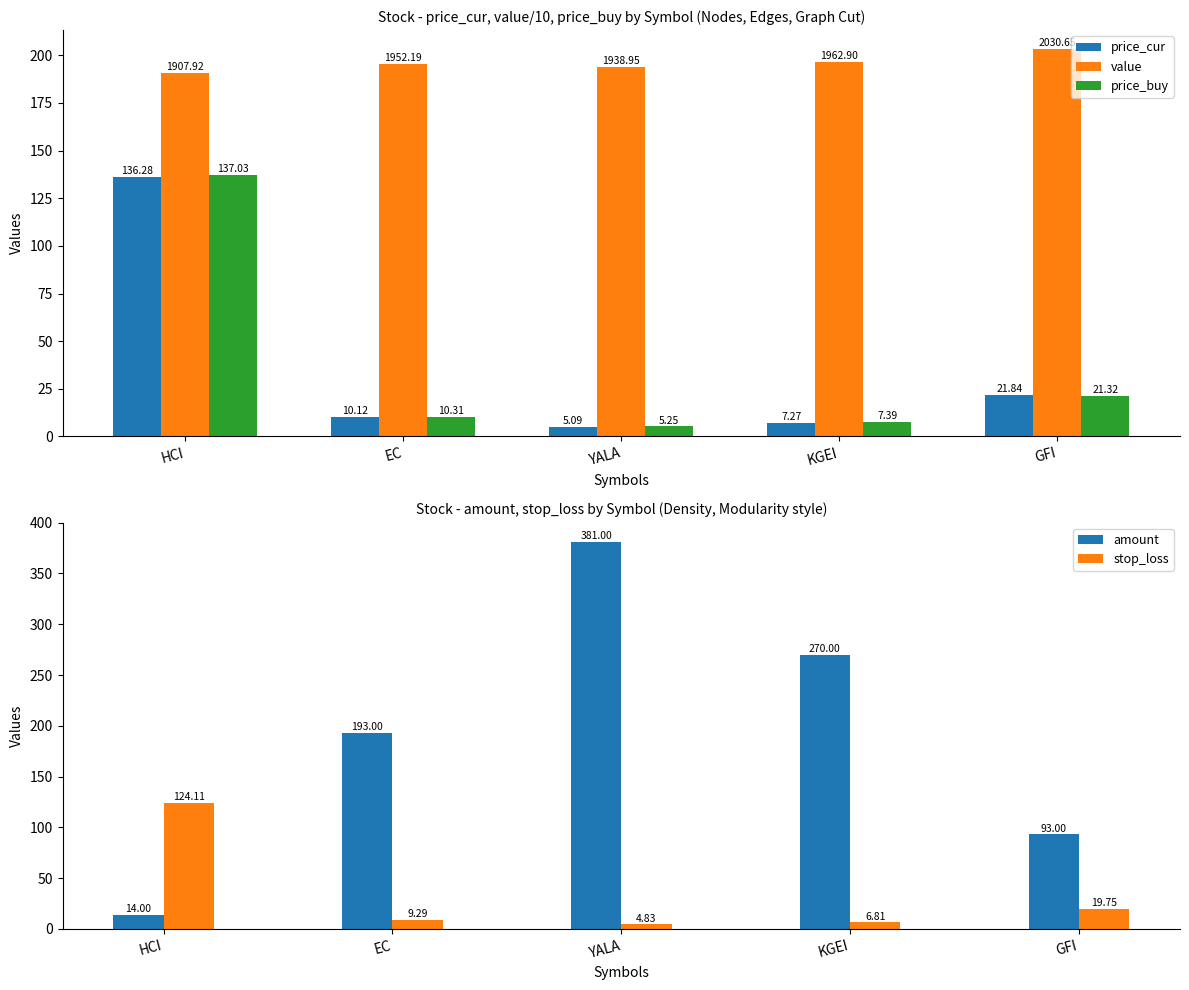

What is the approximate value of amount at GFI?

93.0